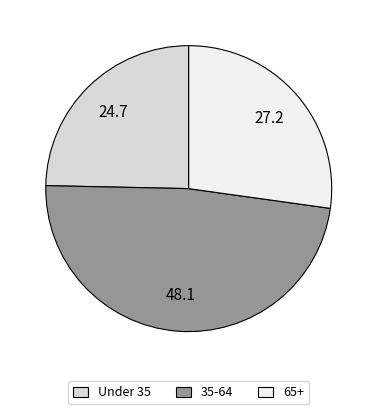

Count the number of slices in the pie.

3